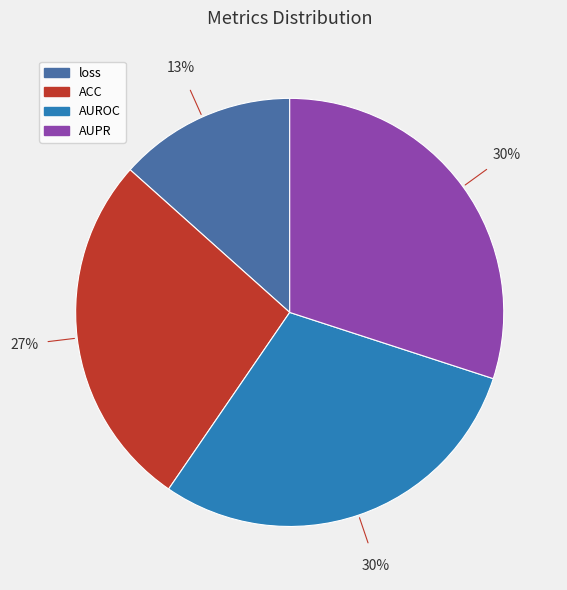

To the nearest percent, what is the combined percentage of AUPR and loss?

43%